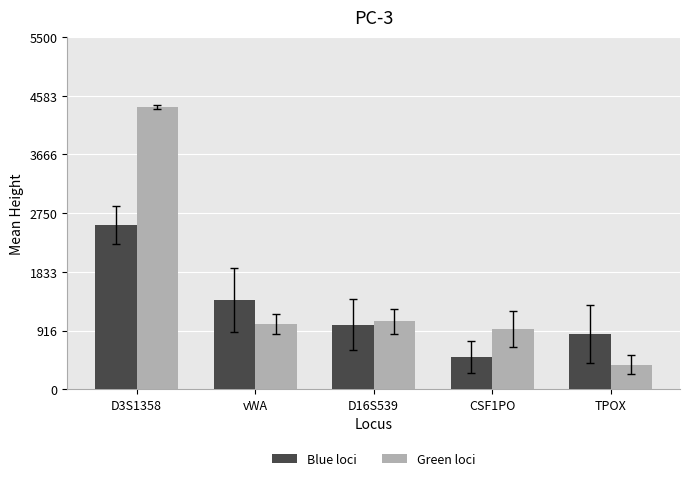

Count the number of data series in this chart.

2